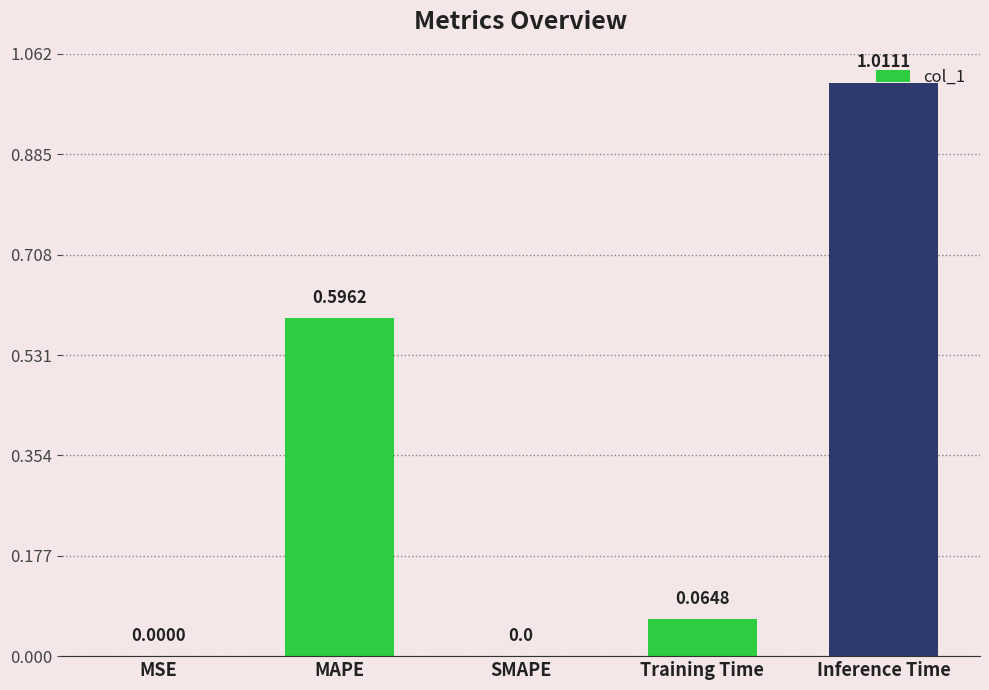

What is the sum of the values at Inference Time and MAPE?

1.6